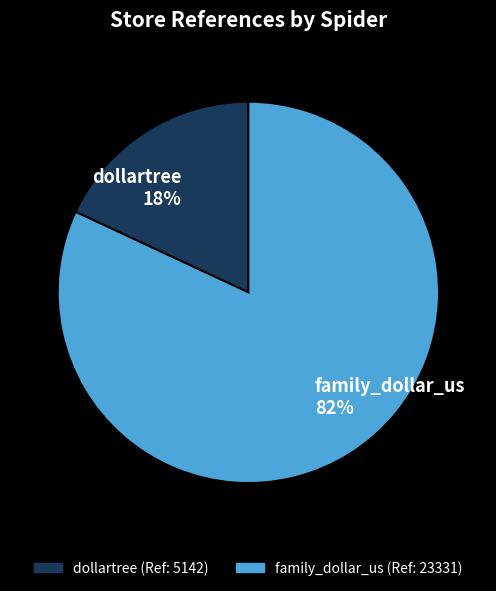

Count the number of slices in the pie.

2